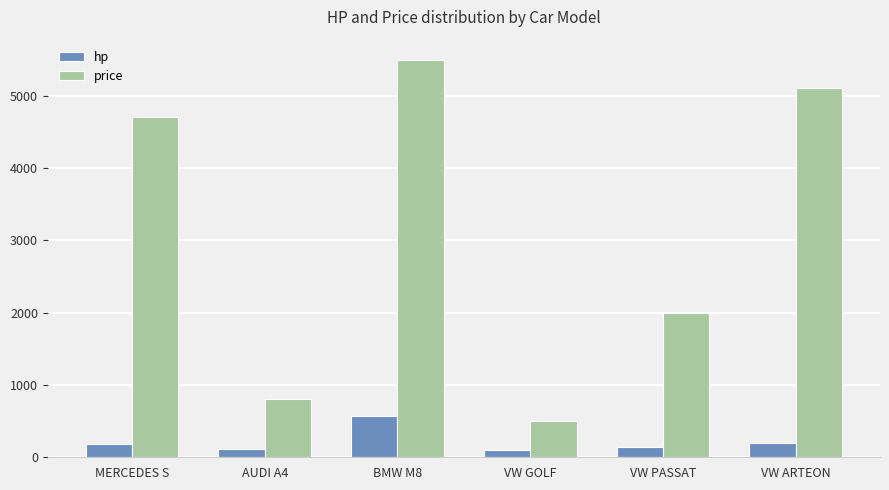

What is the label of the 3rd bar from the right?

VW GOLF